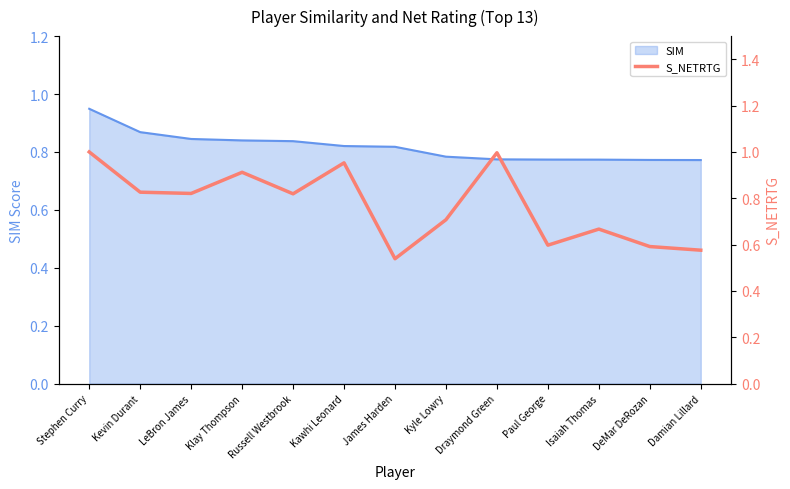

Is it true that SIM equals 1.2 at DeMar DeRozan?

False